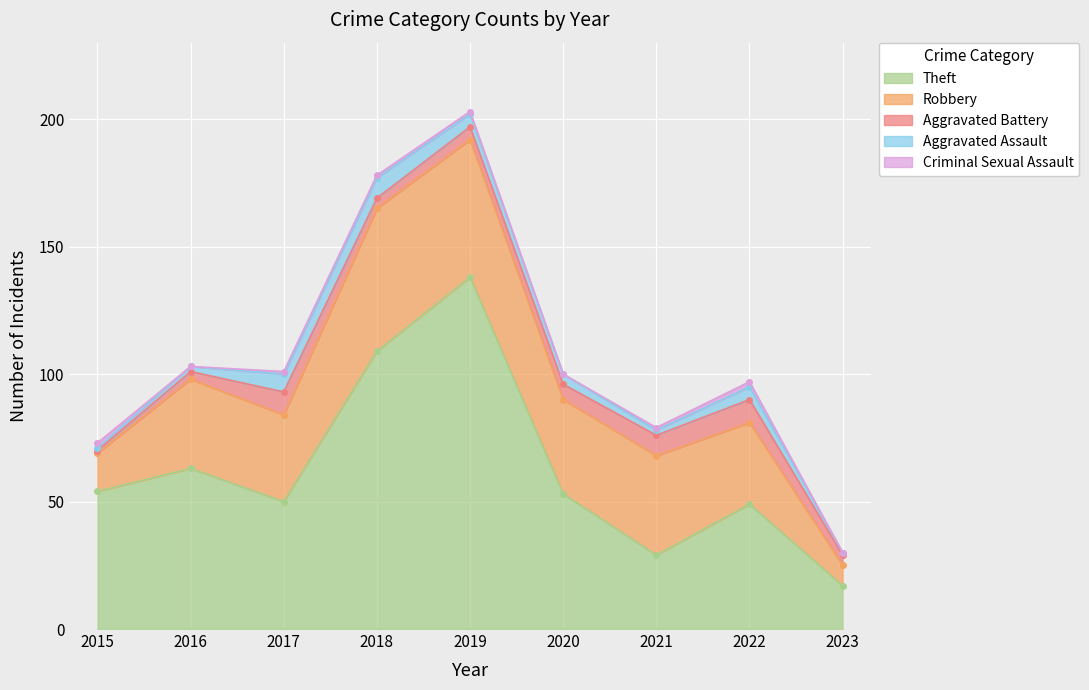

Is it true that Aggravated Battery equals 5 at 2019?

True